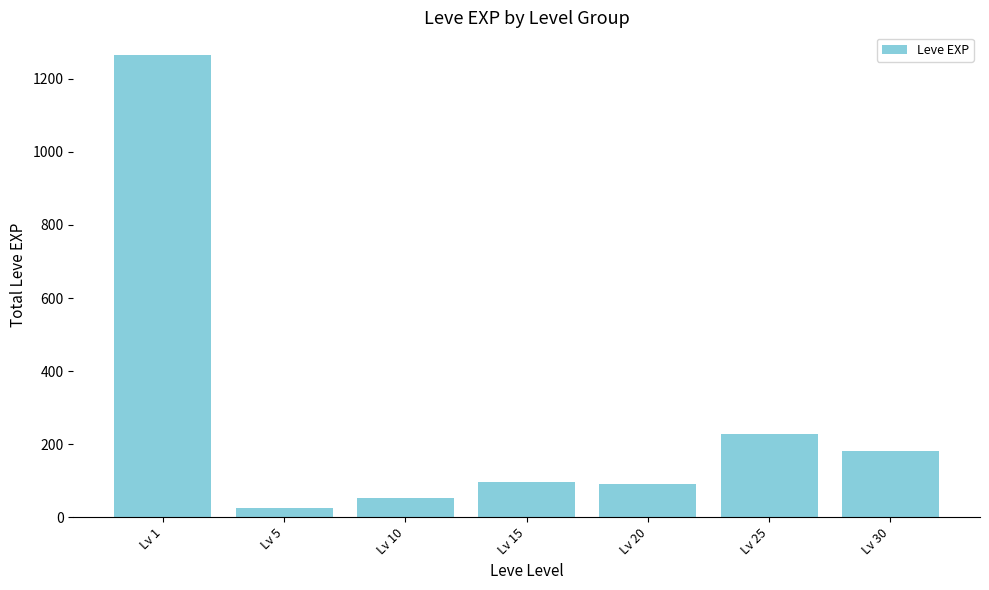

What is the difference between the values at Lv 1 and Lv 10?

1212